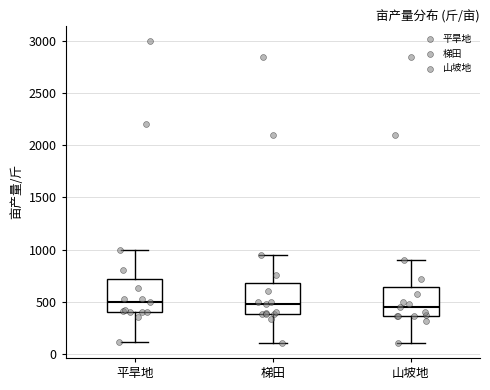

Reading left to right, transcribe this box plot: for each box, give where its median line is, the range the box spans, and where its two whiskers end, as read against the y-axis. The values are not printed on the chart, so give them approximately, as read against the axis.

平旱地: median 500, box 400 to 700, whiskers 100 to 1000
梯田: median 500, box 400 to 700, whiskers 100 to 950
山坡地: median 450, box 350 to 650, whiskers 100 to 900